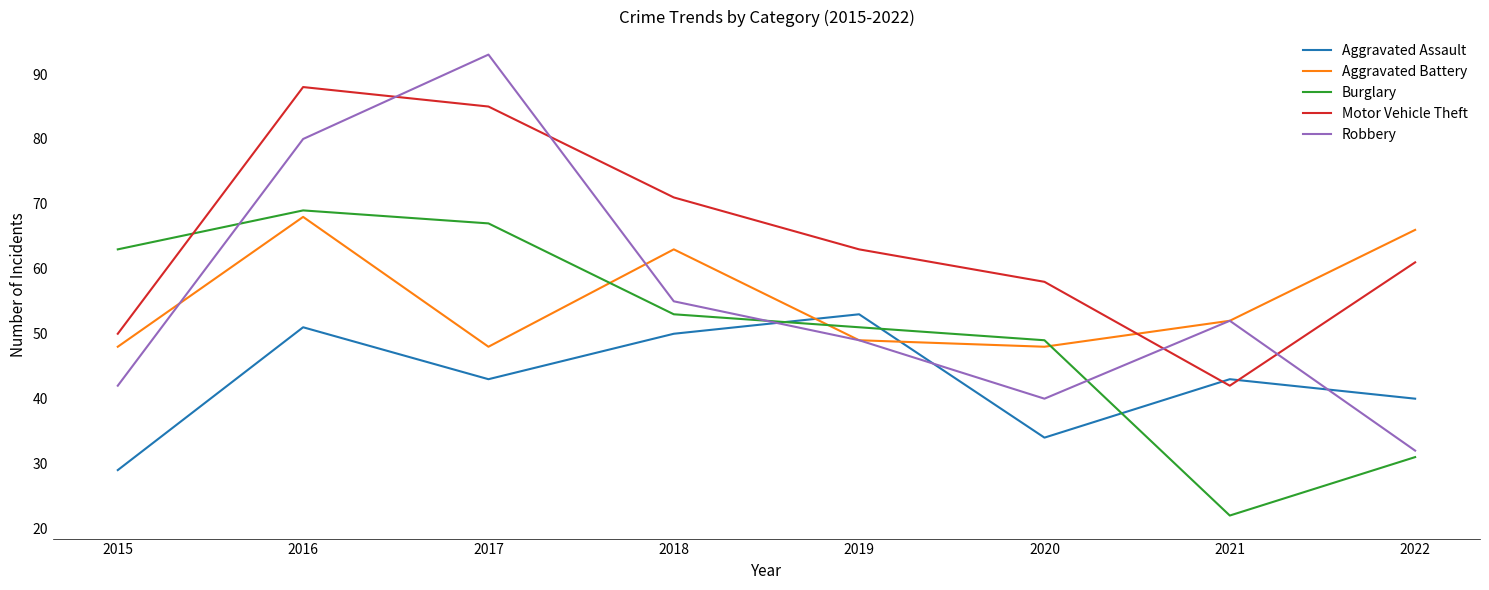

What is the smallest value displayed?

22